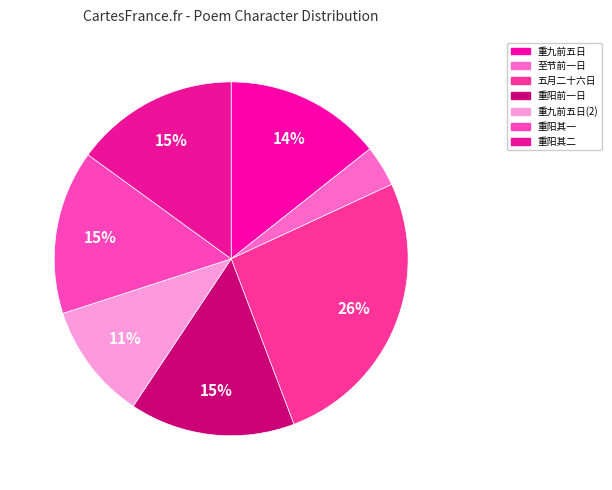

To the nearest percent, what is the difference between the largest and smallest slice percentages?

22%